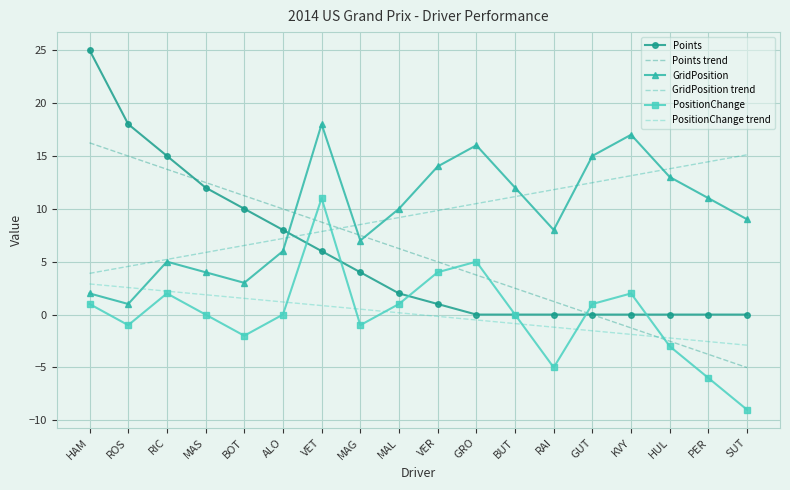

What is the maximum value shown in the chart?

25.0